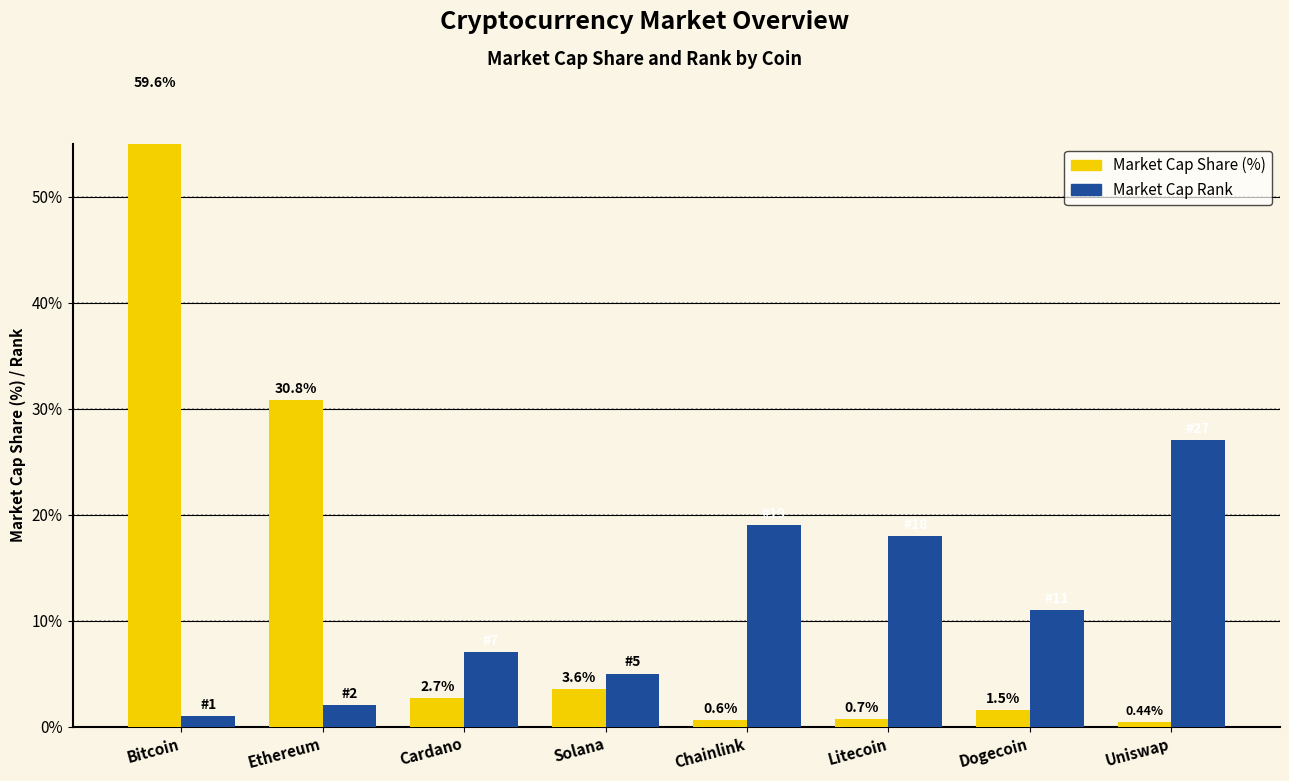

How many data points does each series have?

8